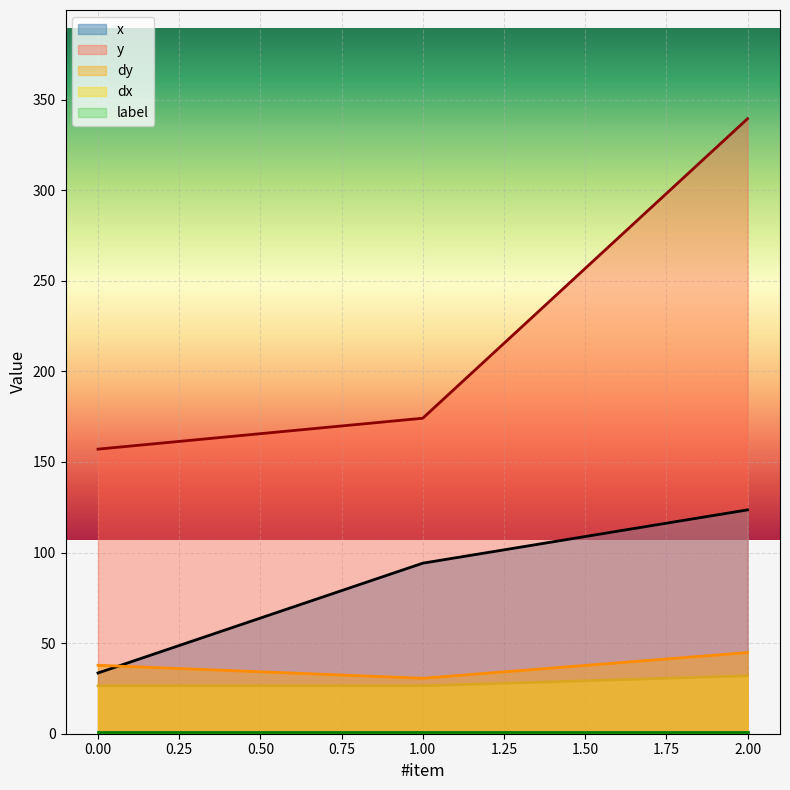

Rank the categories by dy value from highest to lowest.

2.00, 0.00, 1.00